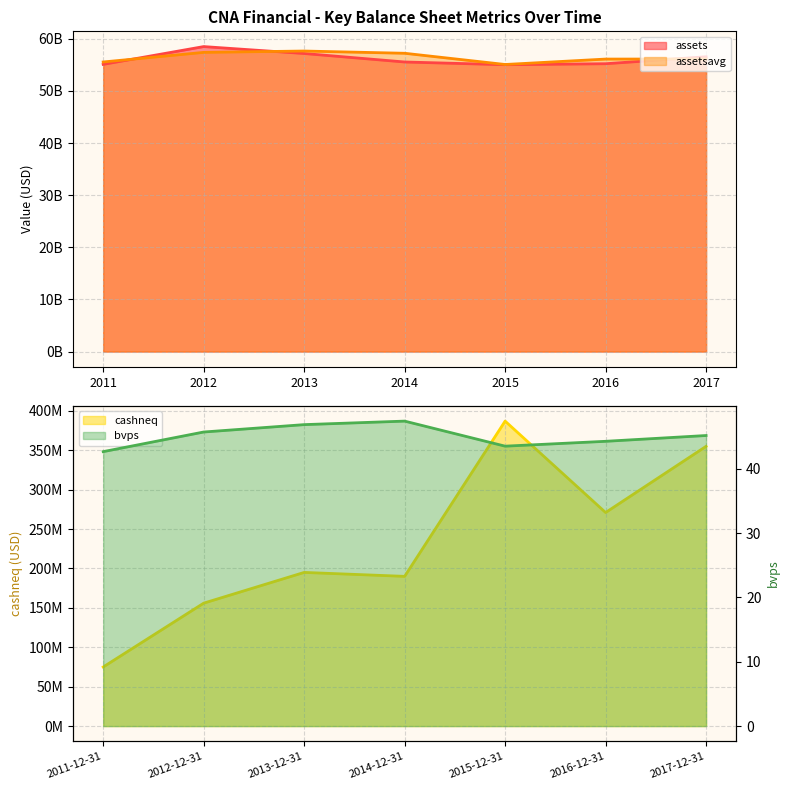

What is the label of the 3rd point from the left?

2013-12-31